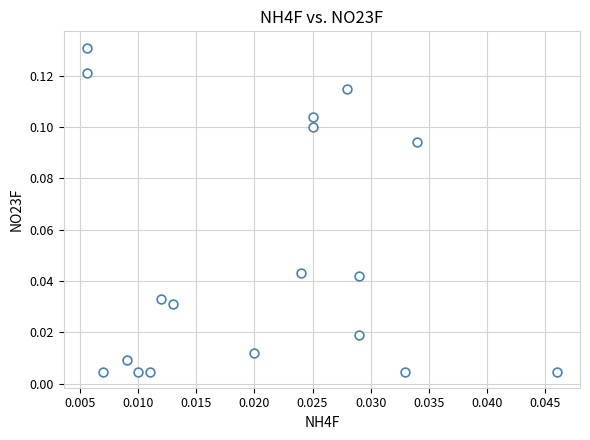

How many data points are displayed?

18